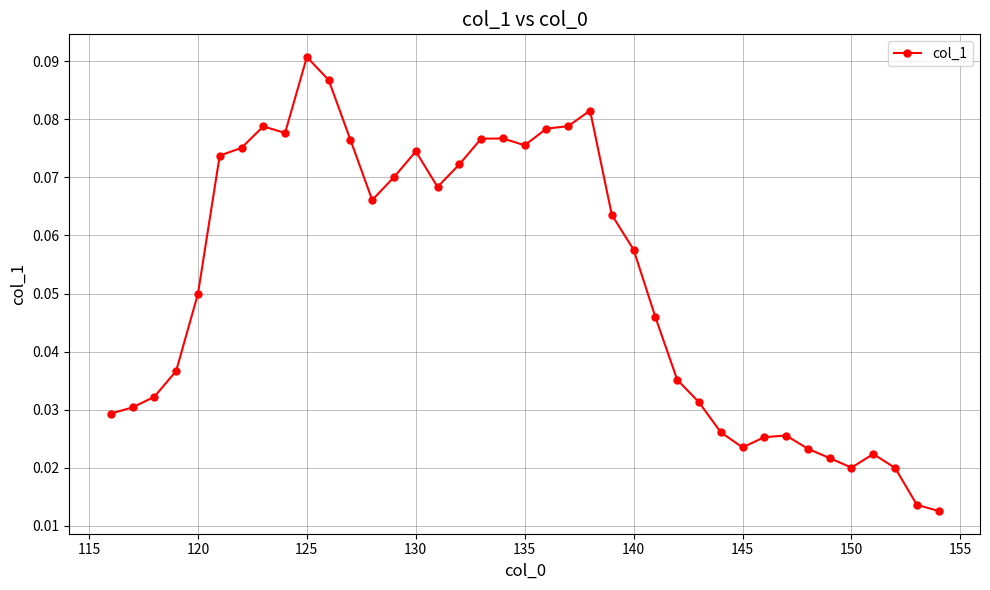

True or false: the data has more than 2 interior local peaks.

True